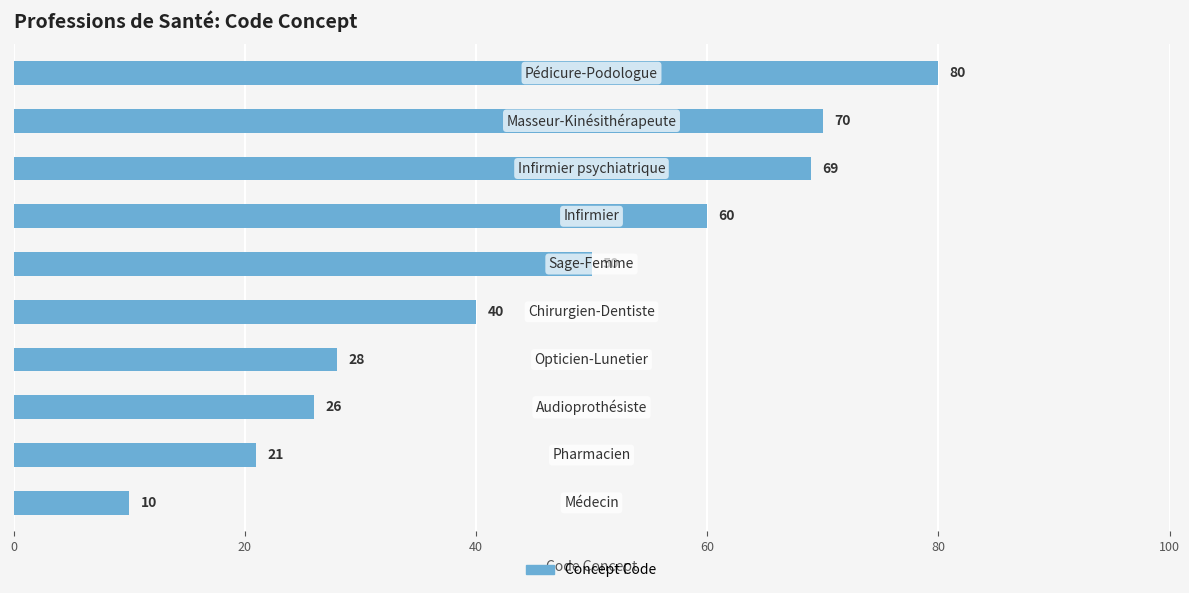

How many values are below 50?

5